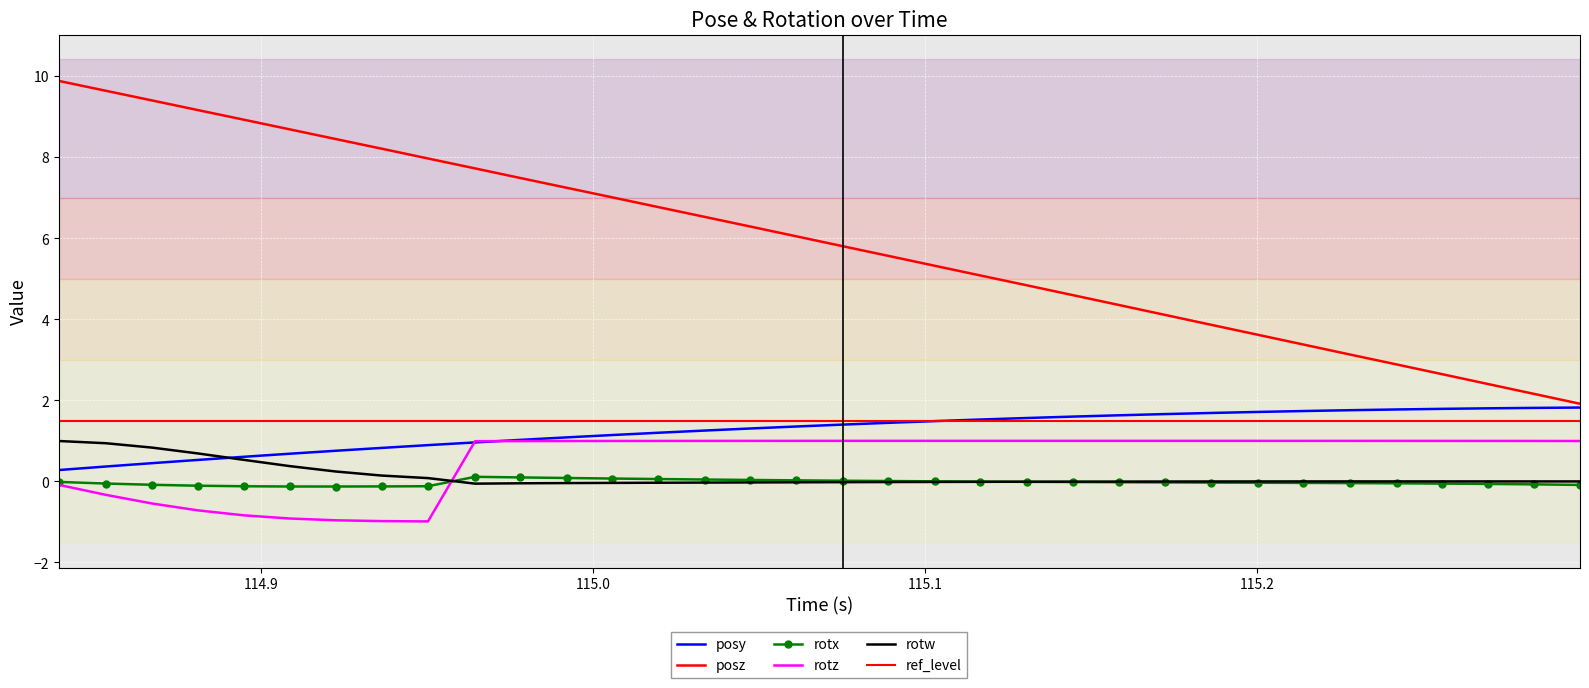

True or false: rotz and posz cross at least once.

False